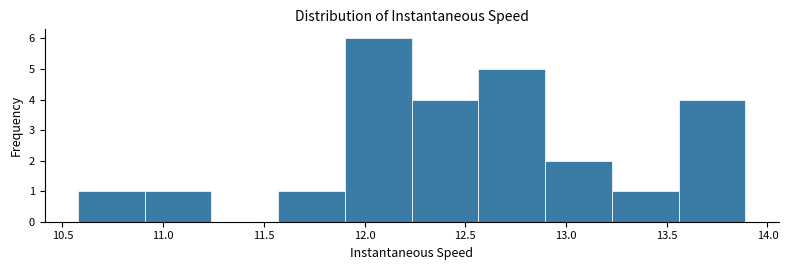

Reading left to right, list every bar in this chart as the range it spans on the x-axis followed by its height. Neither the bar edges nor the heights are printed on the chart, so give them approximately, as read against the axes.

10.60 to 10.90: 1
10.90 to 11.25: 1
11.25 to 11.55: 0
11.55 to 11.90: 1
11.90 to 12.25: 6
12.25 to 12.55: 4
12.55 to 12.90: 5
12.90 to 13.25: 2
13.25 to 13.55: 1
13.55 to 13.90: 4